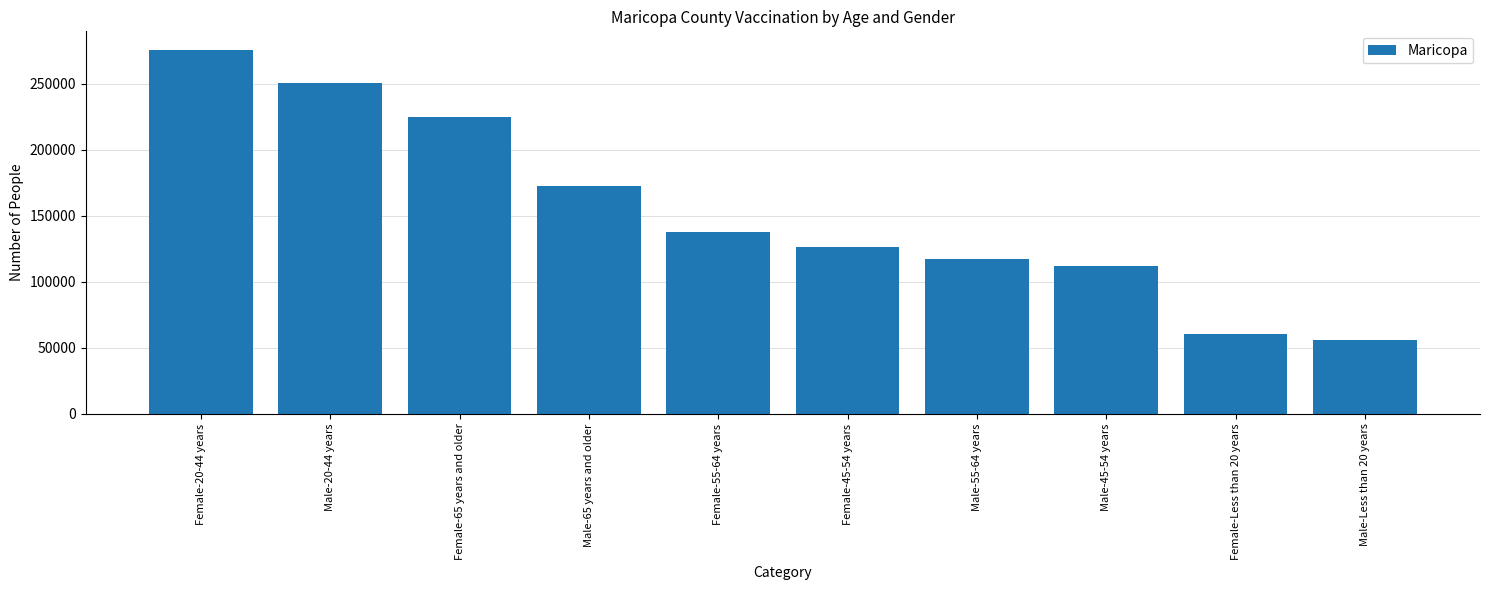

At which label is the value closest to 166112?

Male-65 years and older